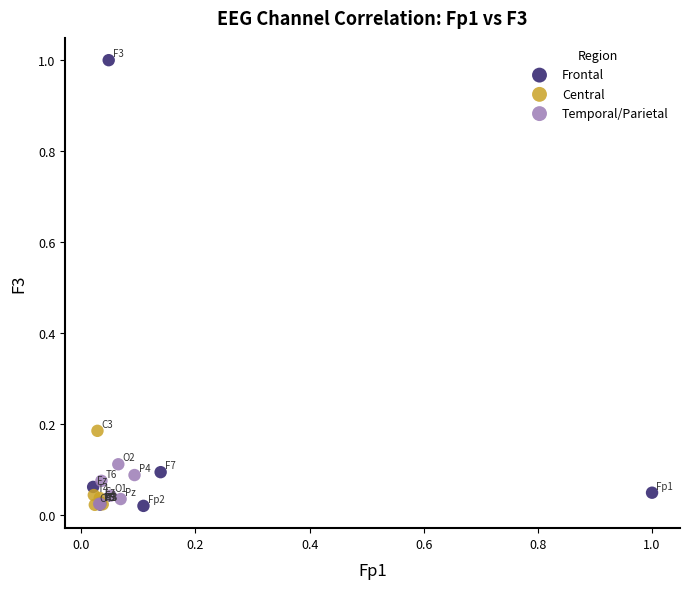

Which series reaches the maximum Y coordinate?

Frontal